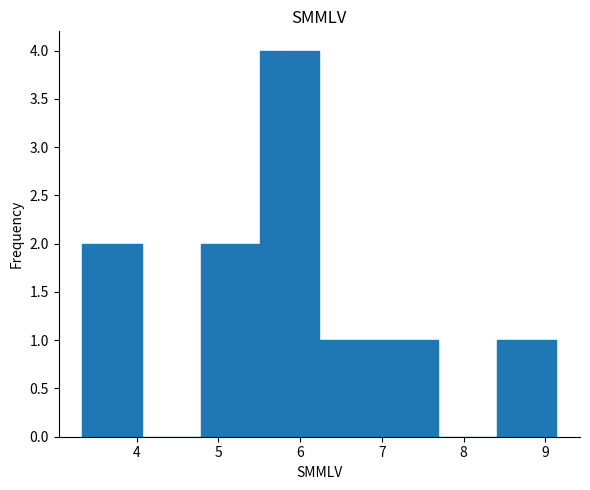

Reading left to right, list every bar in this chart as the range it spans on the x-axis followed by its height. Neither the bar edges nor the heights are printed on the chart, so give them approximately, as read against the axes.

3.3 to 4.1: 2
4.1 to 4.8: 0
4.8 to 5.5: 2
5.5 to 6.2: 4
6.2 to 7.0: 1
7.0 to 7.7: 1
7.7 to 8.4: 0
8.4 to 9.1: 1